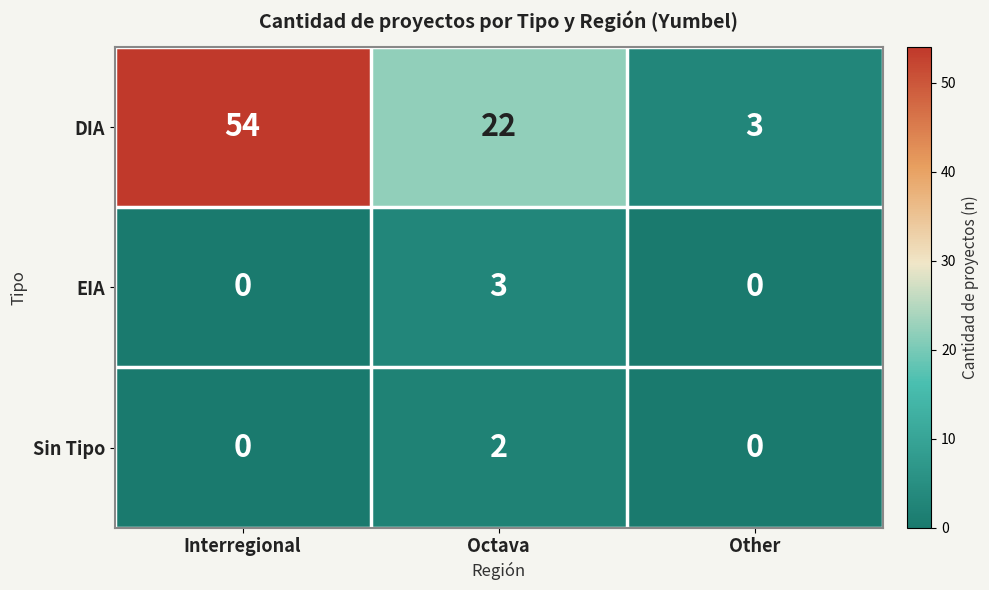

What is the total value across all series at Octava?

27